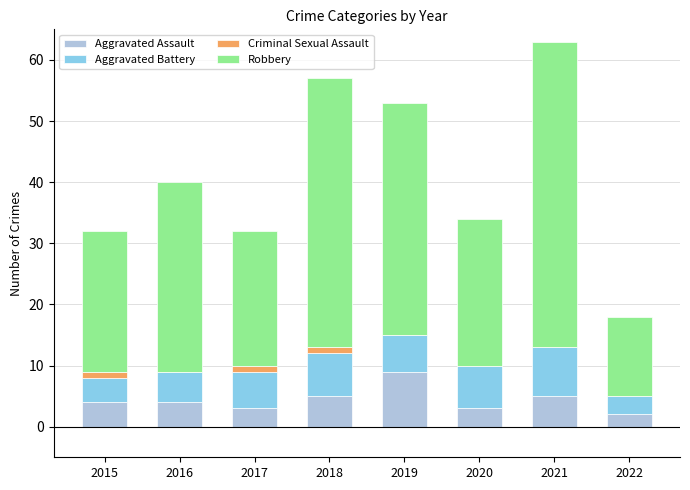

Are the bars grouped side by side (vs. stacked)?

No